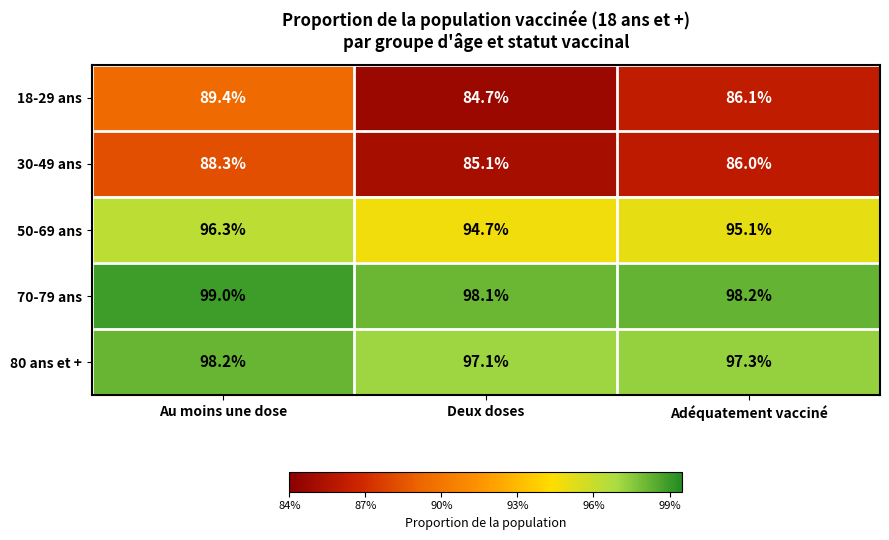

What is the sum of all 18-29 ans values?

260.2